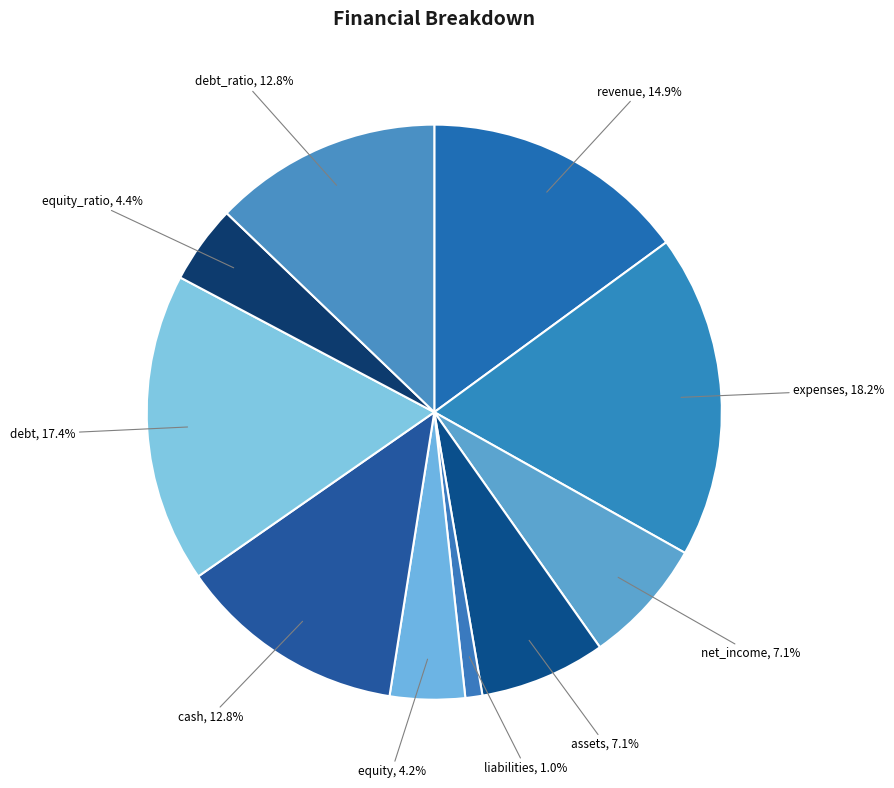

Which slice is the largest?

expenses